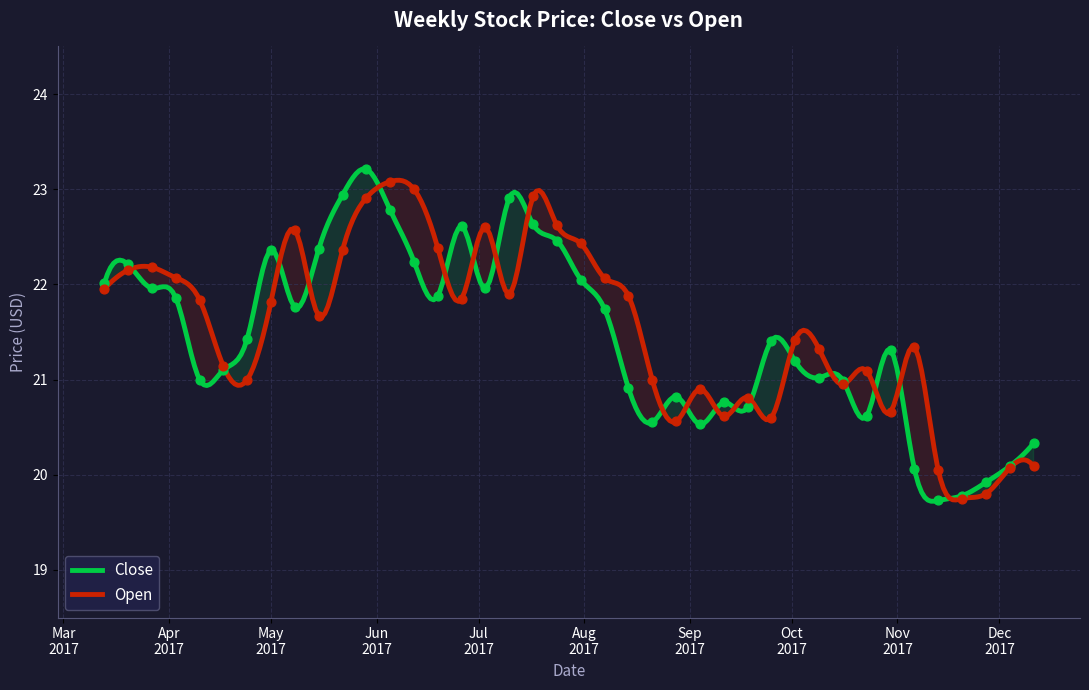

Which series contains the highest Y value?

Close